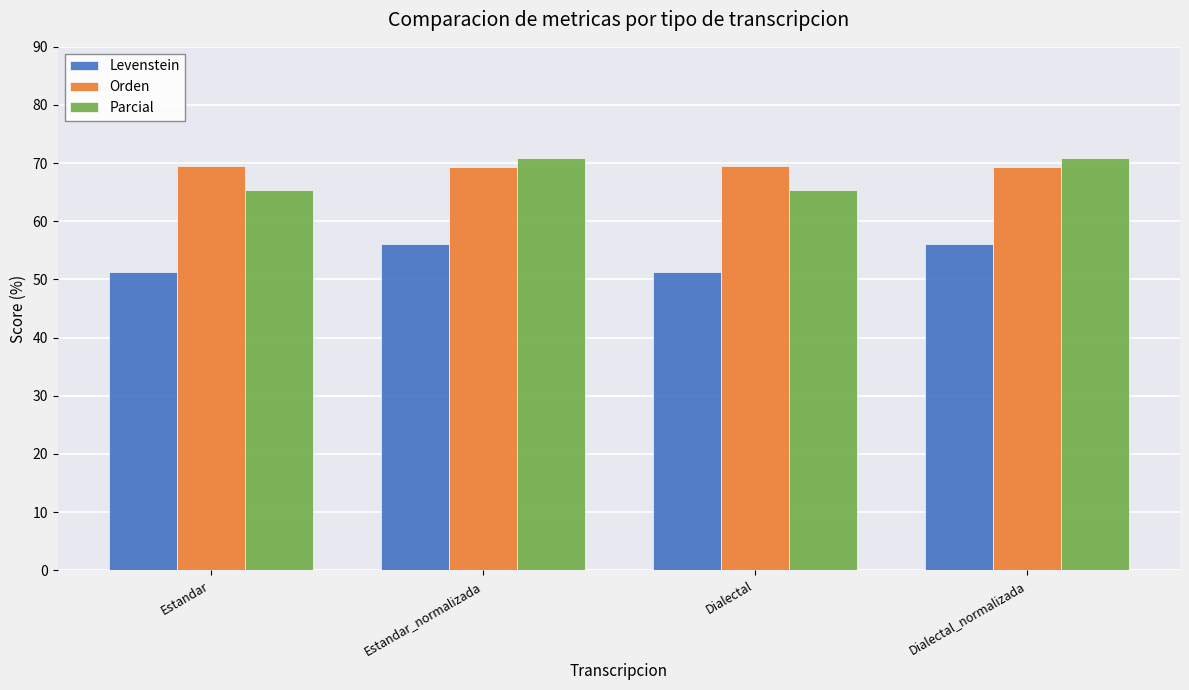

At Estandar_normalizada, list the series in order from largest to smallest.

Parcial, Orden, Levenstein